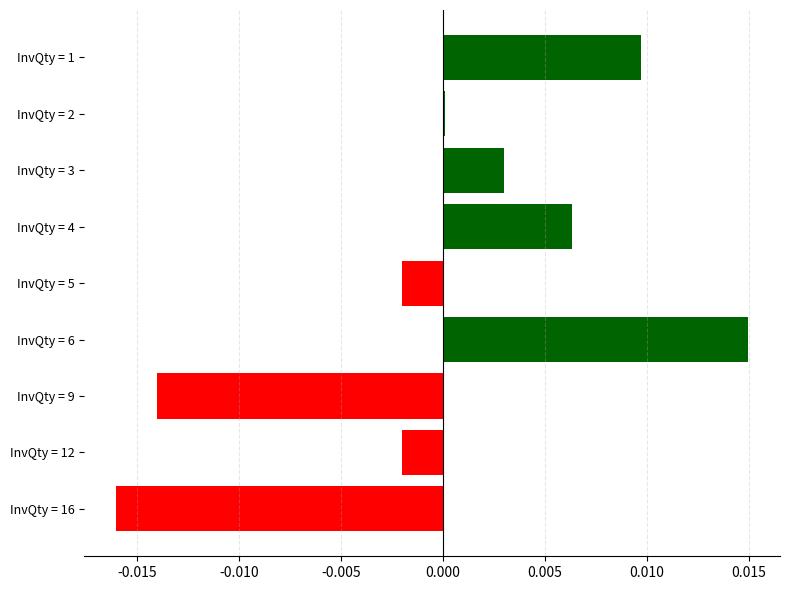

How many data points does each series have?

9